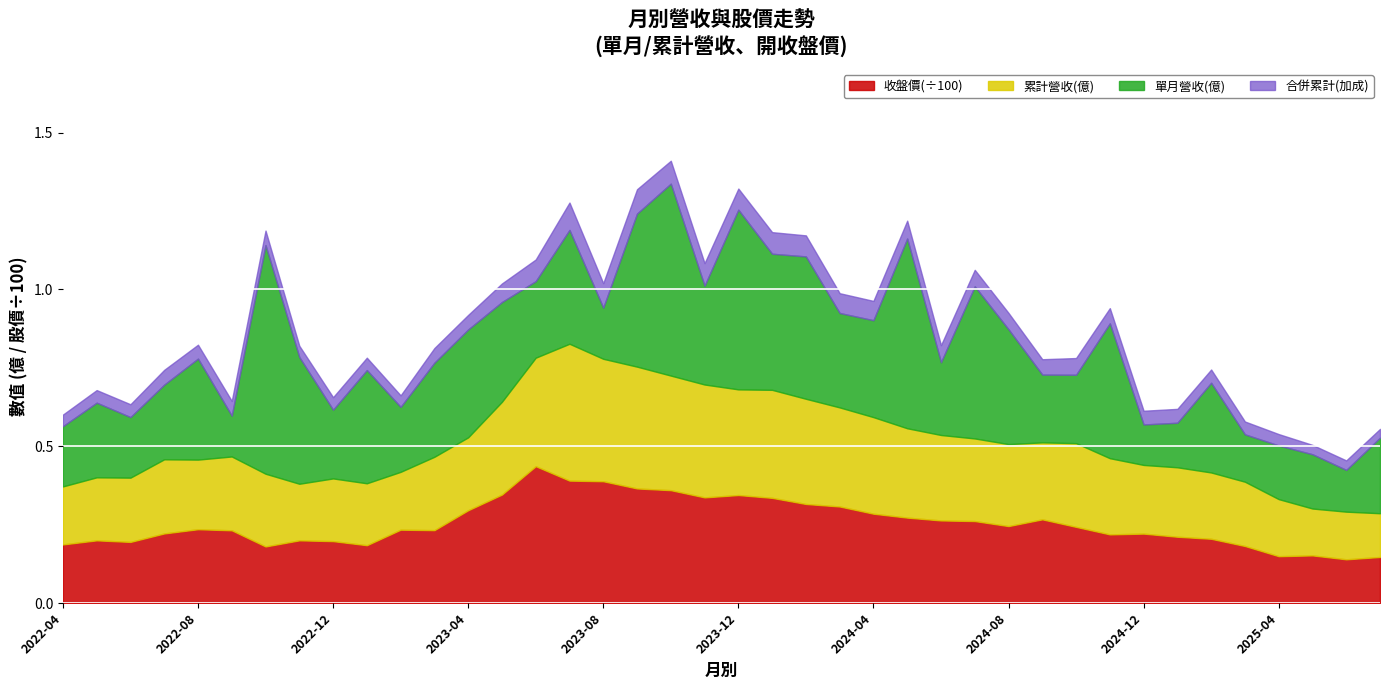

What position from the right is 2025-01?

7